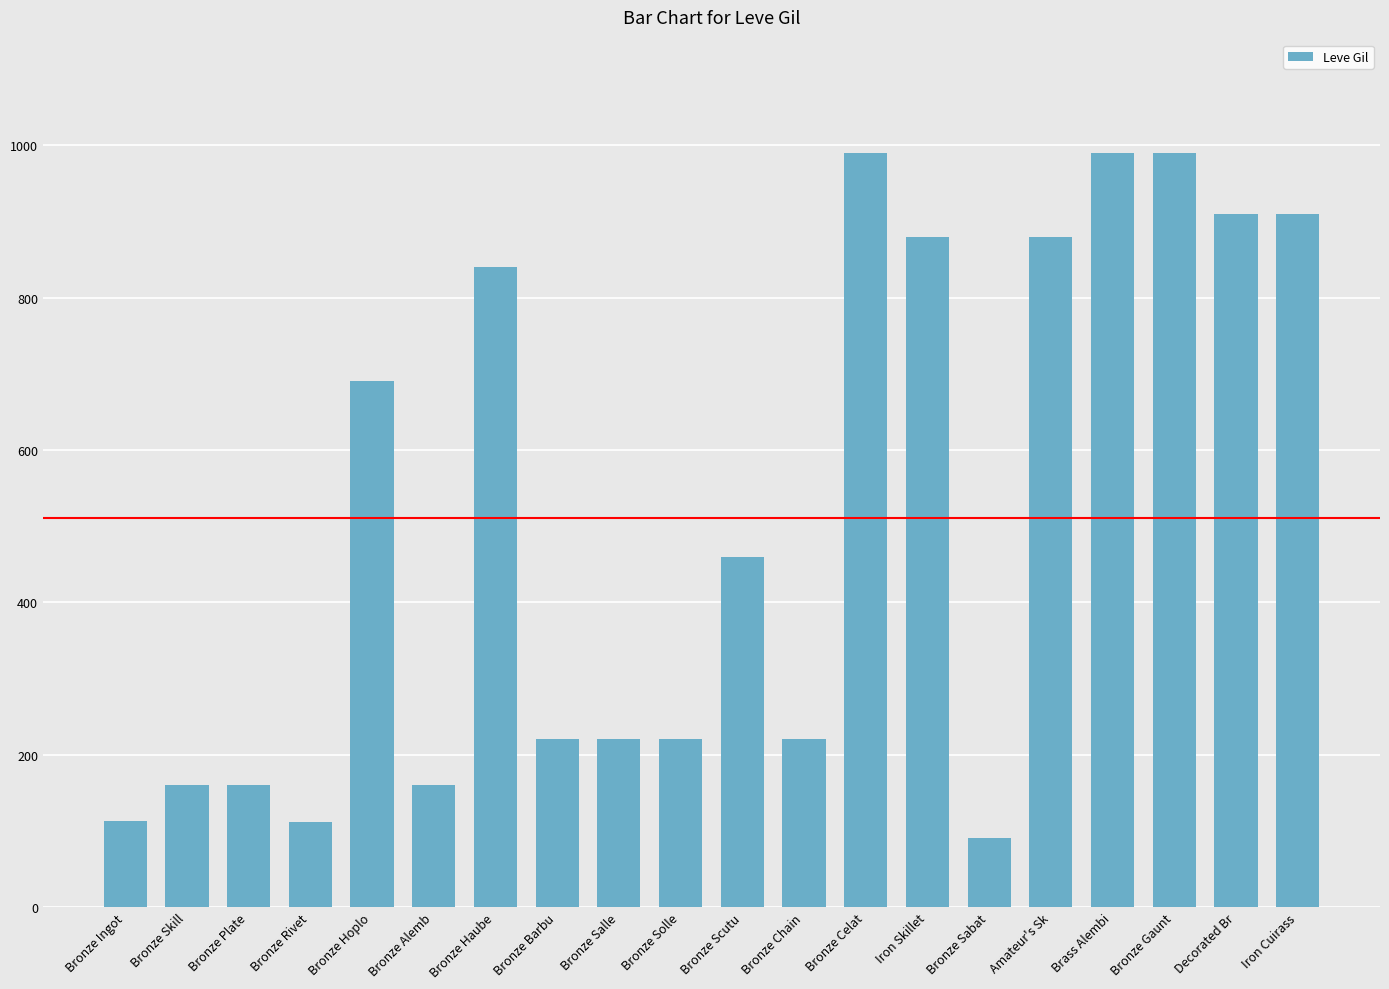

Between Decorated Br and Bronze Ingot, which is larger?

Decorated Br